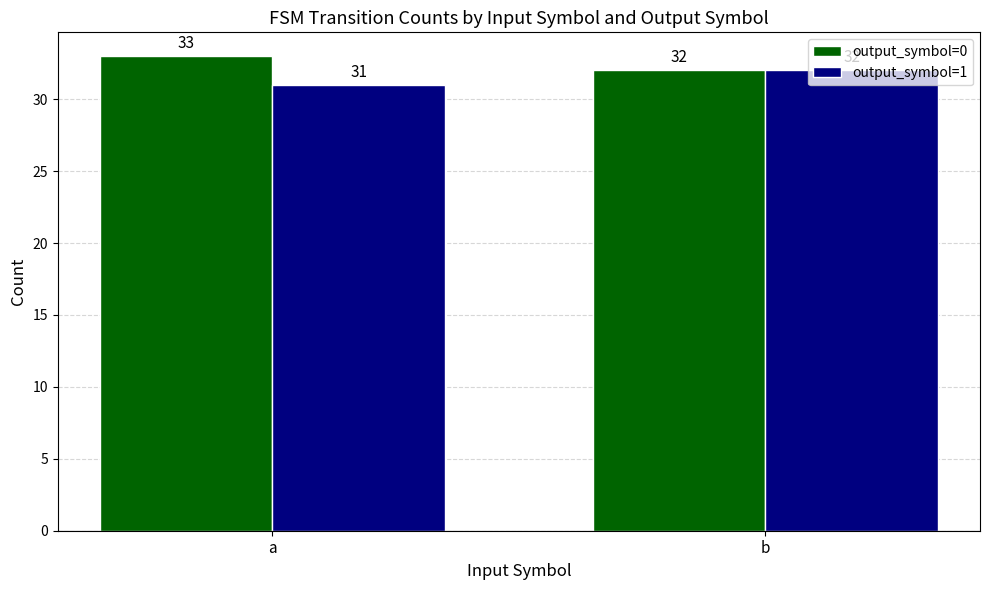

At which label is output_symbol=0 closest to 32?

b